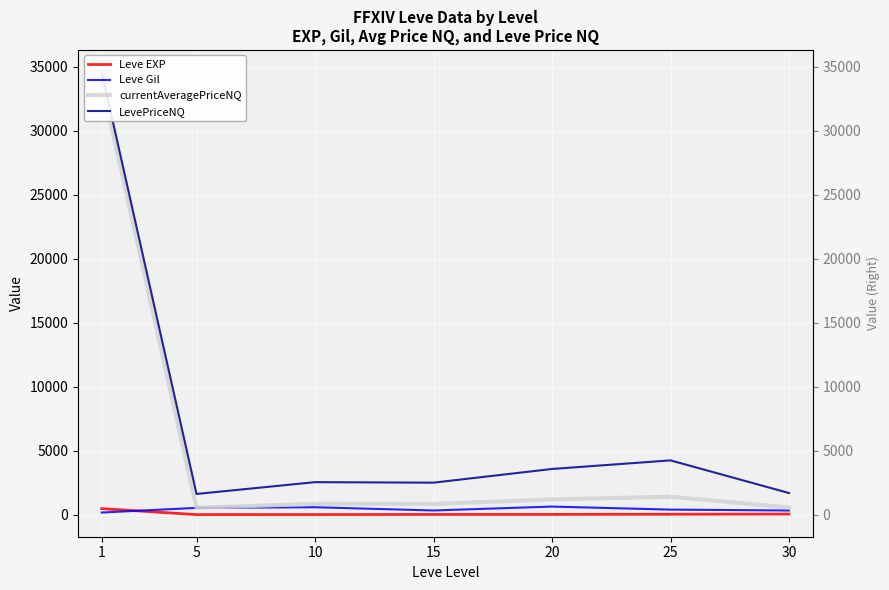

Which series has the largest range (max minus min)?

currentAveragePriceNQ